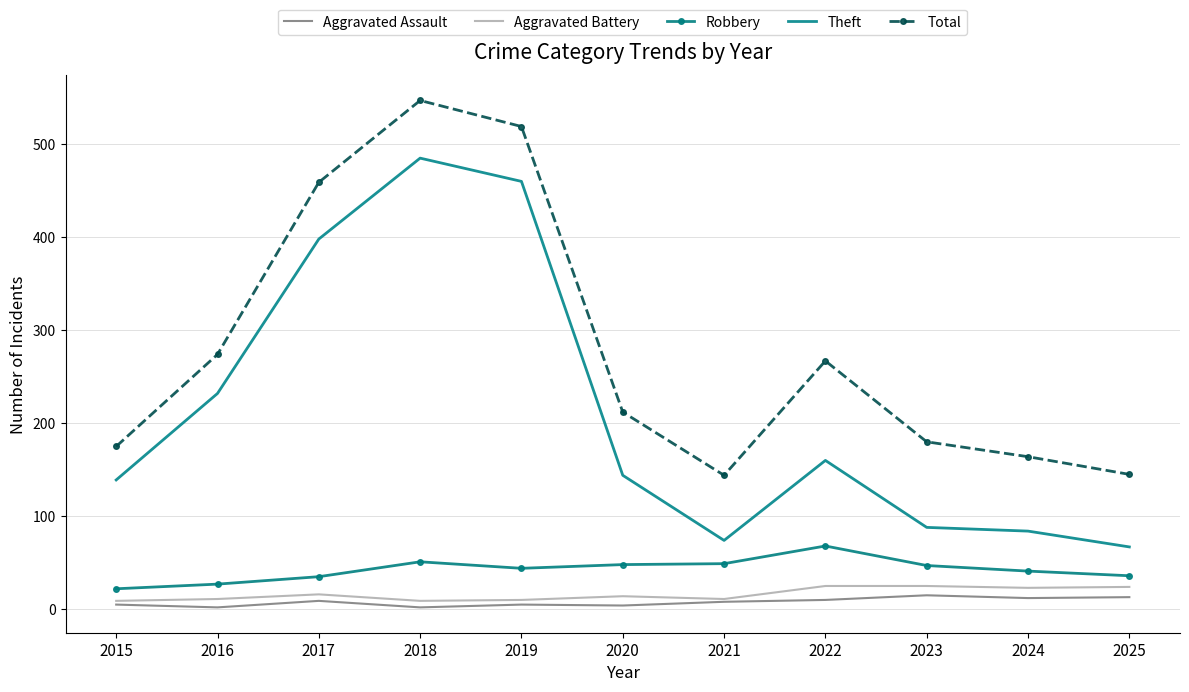

Which series has the largest total across all categories?

Total